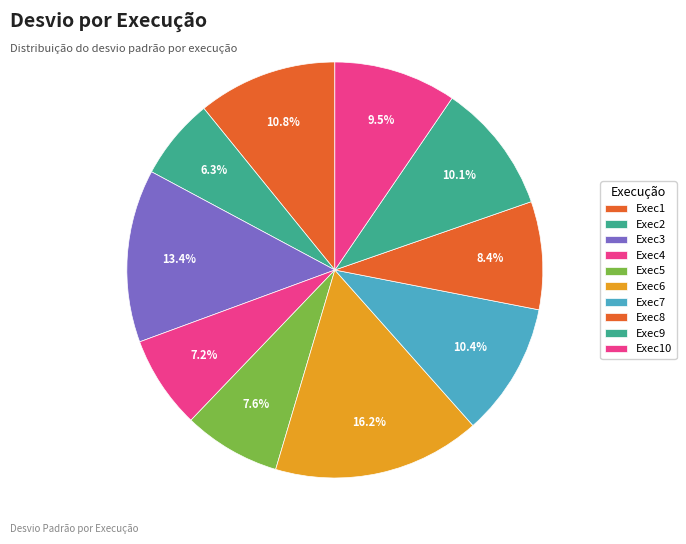

Count the number of slices in the pie.

10